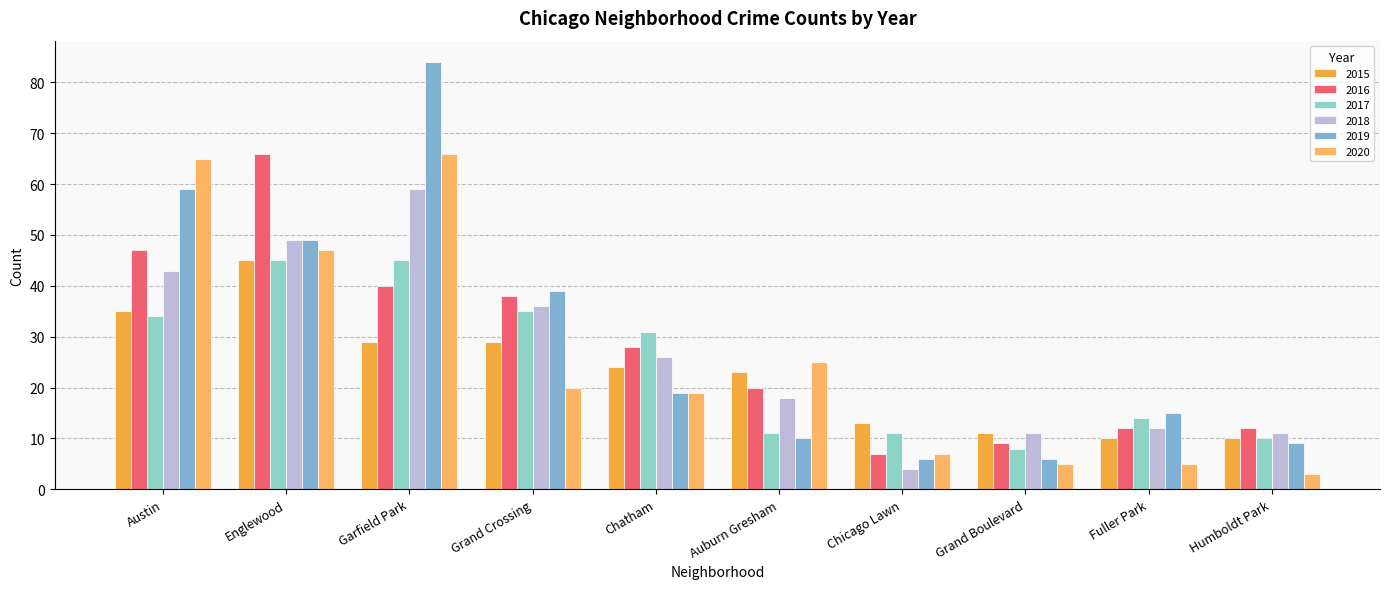

Reading right to left, list all the values displayed in this chart.

2015: Humboldt Park=10	Fuller Park=10	Grand Boulevard=11	Chicago Lawn=13	Auburn Gresham=23	Chatham=24	Grand Crossing=29	Garfield Park=29	Englewood=45	Austin=35
2016: Humboldt Park=12	Fuller Park=12	Grand Boulevard=9	Chicago Lawn=7	Auburn Gresham=20	Chatham=28	Grand Crossing=38	Garfield Park=40	Englewood=66	Austin=47
2017: Humboldt Park=10	Fuller Park=14	Grand Boulevard=8	Chicago Lawn=11	Auburn Gresham=11	Chatham=31	Grand Crossing=35	Garfield Park=45	Englewood=45	Austin=34
2018: Humboldt Park=11	Fuller Park=12	Grand Boulevard=11	Chicago Lawn=4	Auburn Gresham=18	Chatham=26	Grand Crossing=36	Garfield Park=59	Englewood=49	Austin=43
2019: Humboldt Park=9	Fuller Park=15	Grand Boulevard=6	Chicago Lawn=6	Auburn Gresham=10	Chatham=19	Grand Crossing=39	Garfield Park=84	Englewood=49	Austin=59
2020: Humboldt Park=3	Fuller Park=5	Grand Boulevard=5	Chicago Lawn=7	Auburn Gresham=25	Chatham=19	Grand Crossing=20	Garfield Park=66	Englewood=47	Austin=65